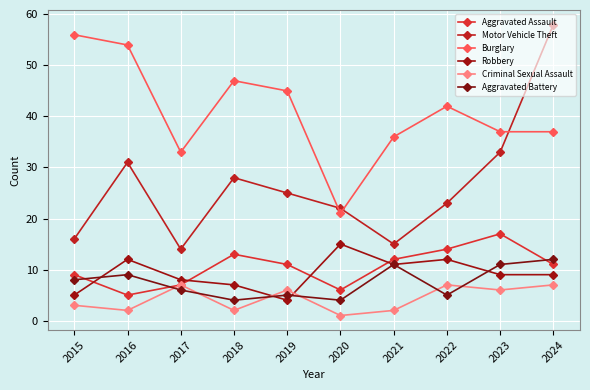

What is the sum of all Motor Vehicle Theft values?

265